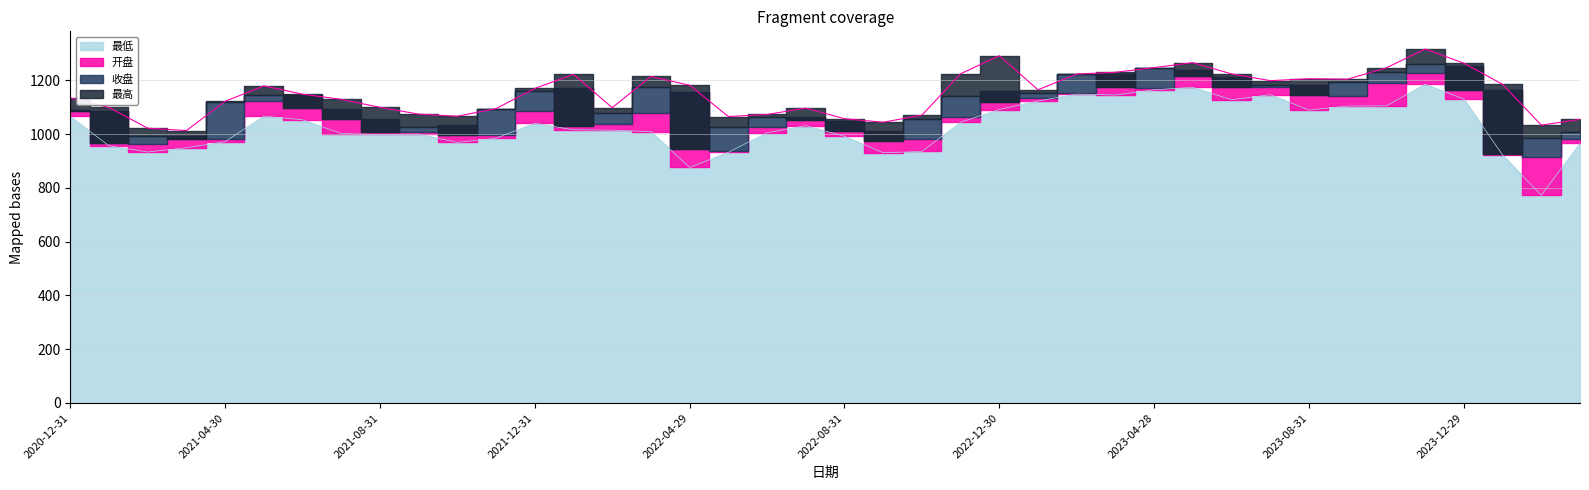

At how many categories does at least one series exceed 1262?

4